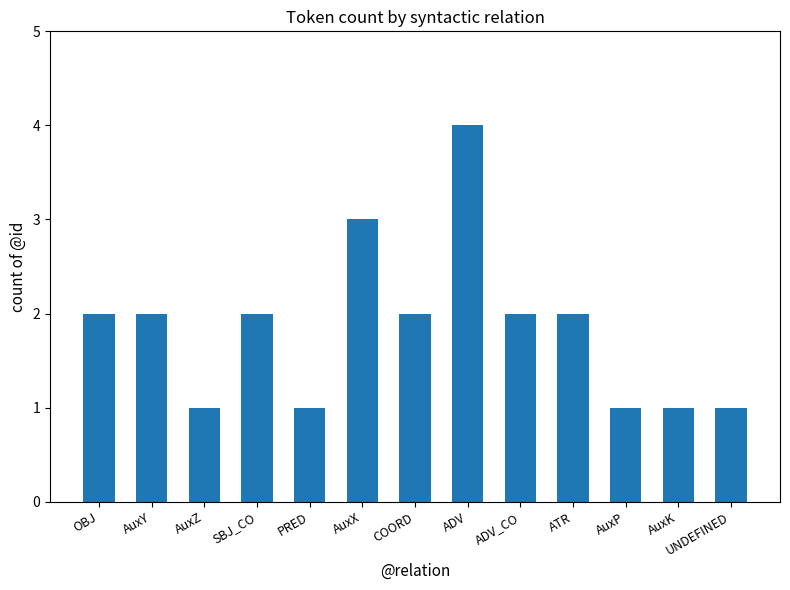

What is the label of the 7th bar from the left?

COORD